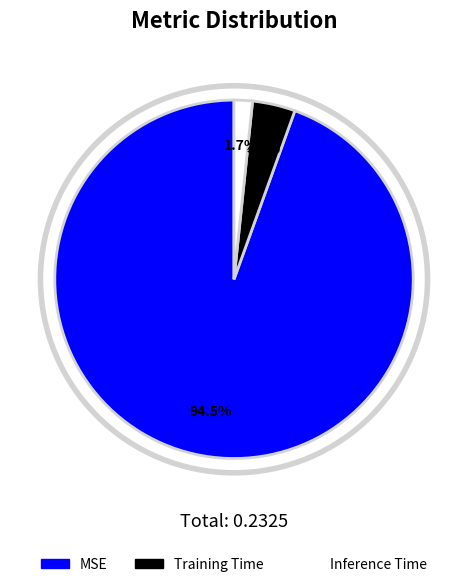

What percentage is the Training Time slice, to the nearest percent?

4%